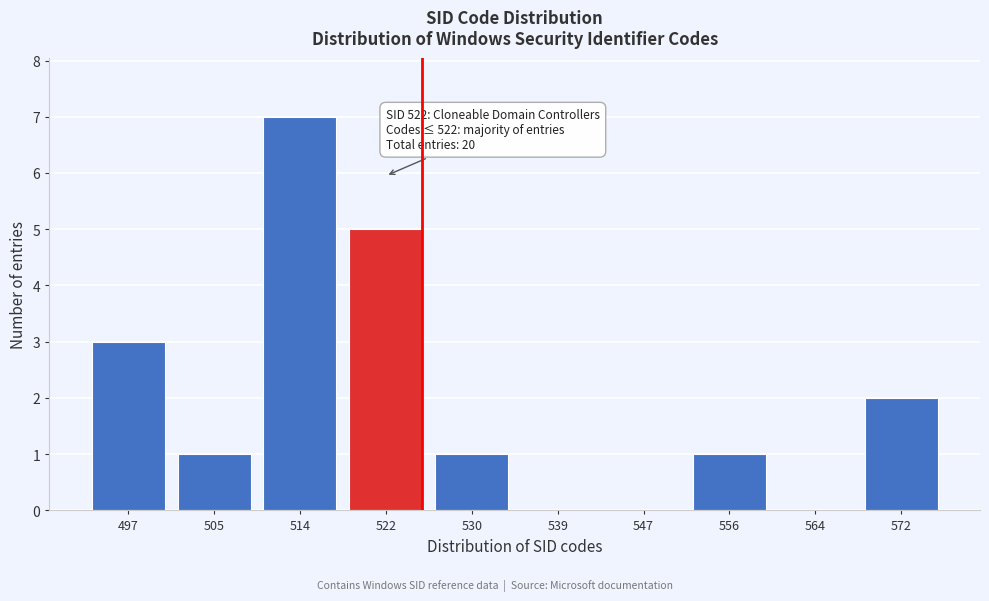

Reading right to left, extract all data points from this chart.

572=2	564=0	556=1	547=0	539=0	530=1	522=5	514=7	505=1	497=3